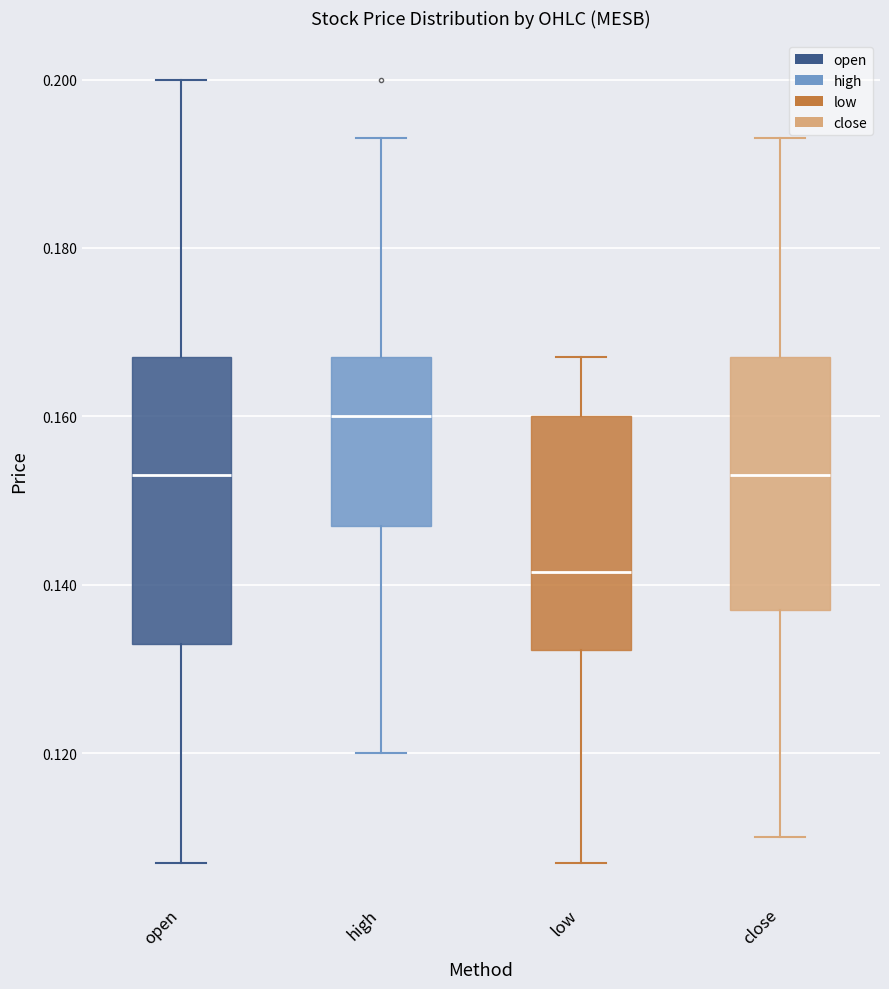

Which box has the lowest median line?

low